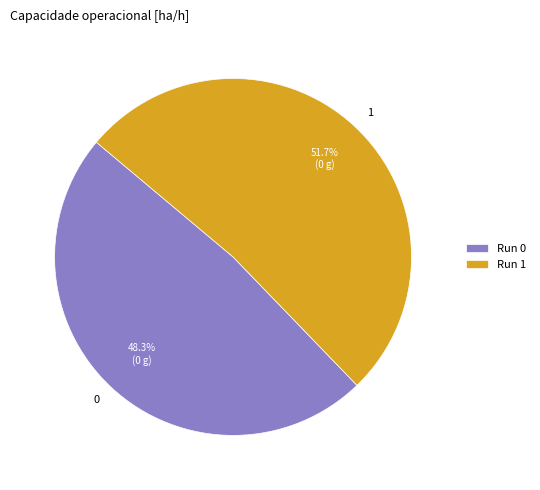

To the nearest percent, what is the combined percentage of 0 and 1?

100%